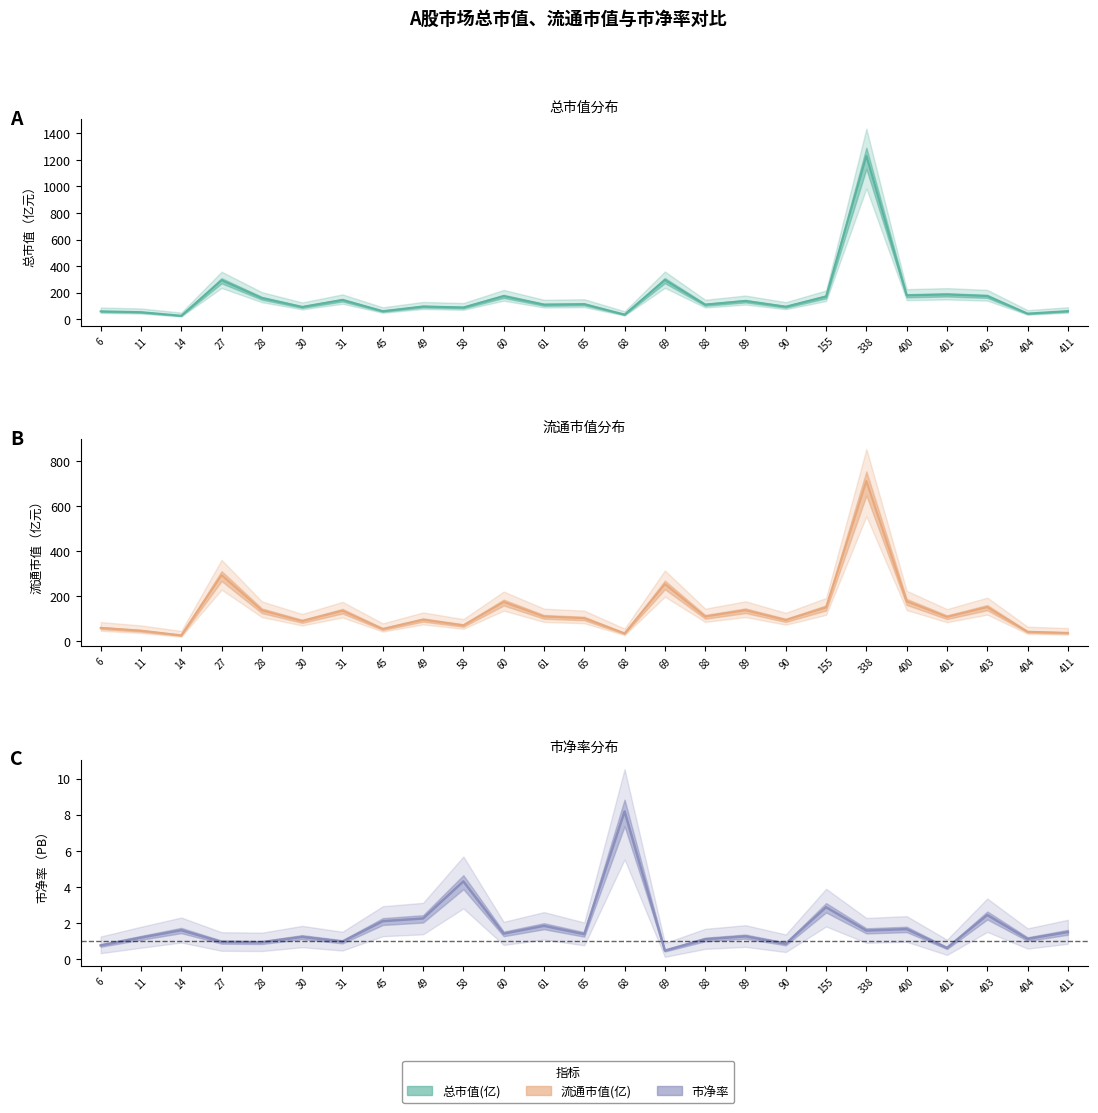

What is the value of the 流通市值(亿) point at the 23rd from the left?

151.8